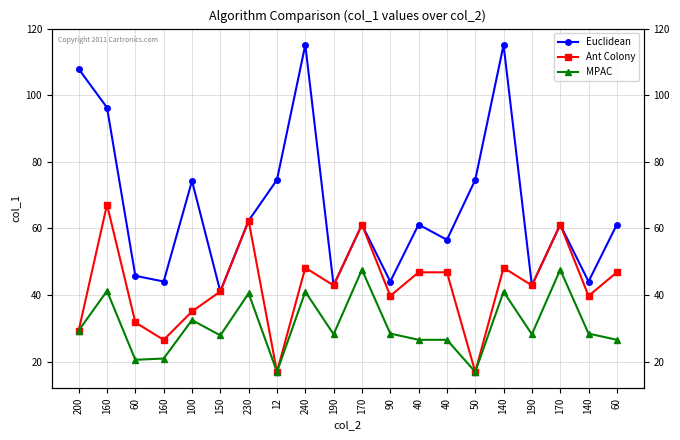

Is it true that Ant Colony equals 26.3 at 90?

False